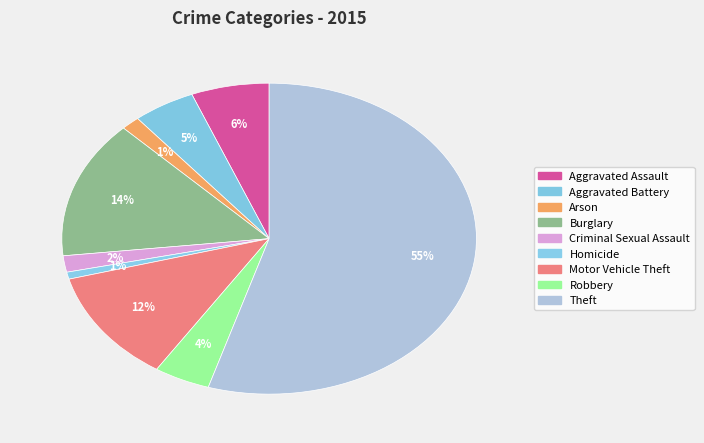

Does Aggravated Assault represent more than half of the total?

No